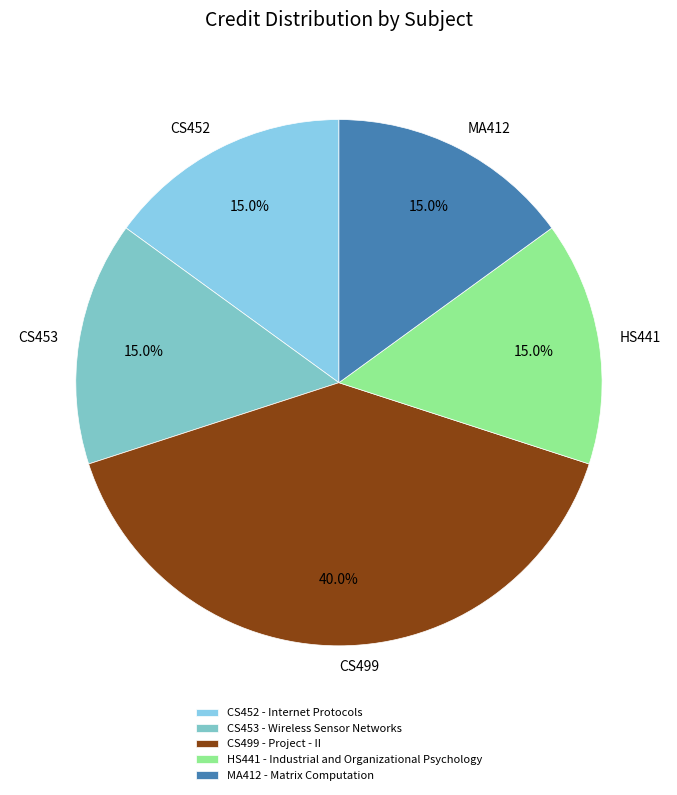

Is there any slice that represents more than half of the pie?

No